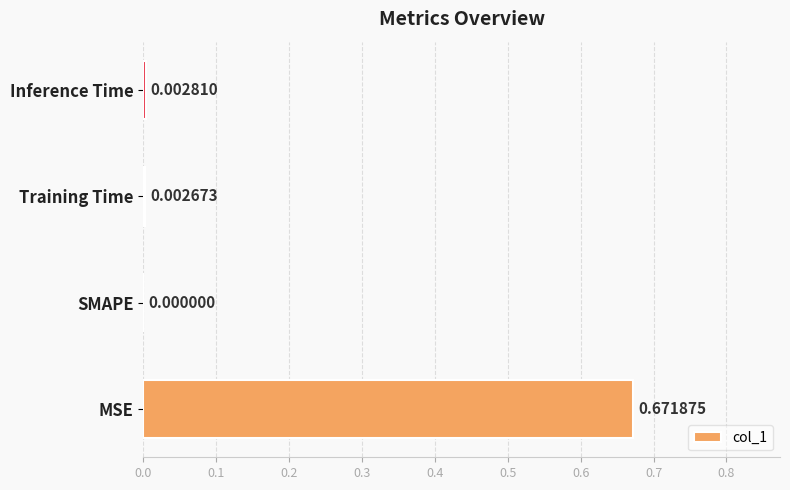

Which label corresponds to the largest value in the chart?

MSE